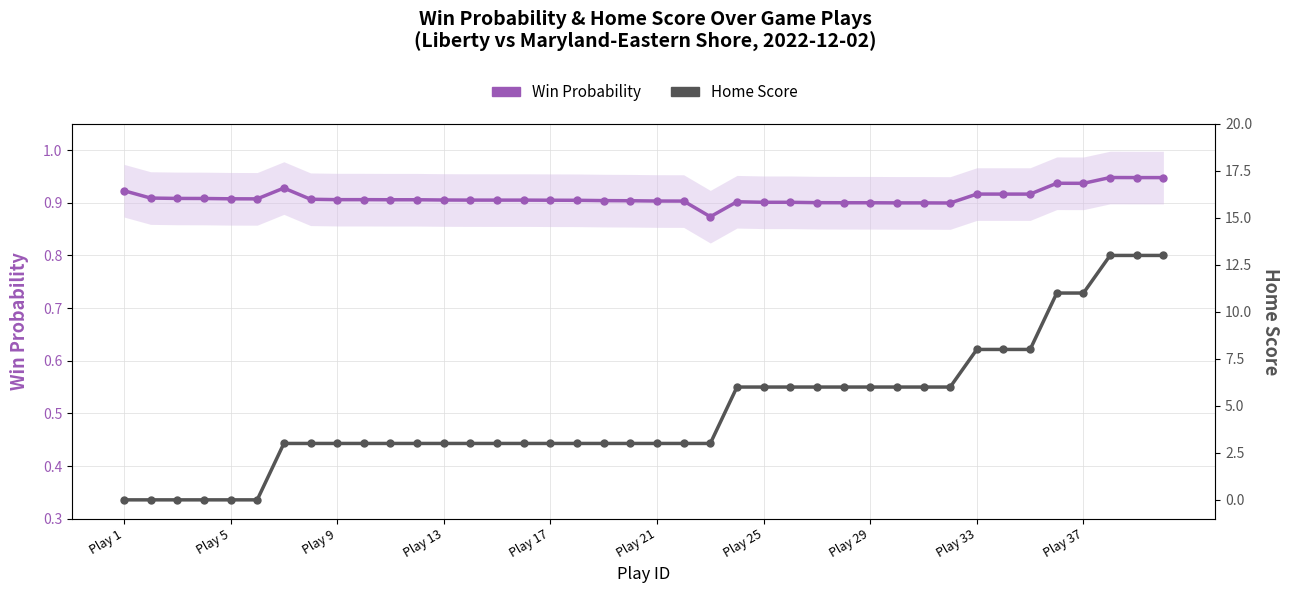

Reading left to right, transcribe all the data shown in this chart.

Win Probability: 0.9	0.9	0.9	0.9	0.9	0.9	0.9	0.9	0.9	0.9	0.9	0.9	0.9	0.9	0.9	0.9	0.9	0.9	0.9	0.9	0.9	0.9	0.9	0.9	0.9	0.9	0.9	0.9	0.9	0.9	0.9	0.9	0.9	0.9	0.9	0.9	0.9	0.9	0.9	0.9
Home Score: 0.0	0.0	0.0	0.0	0.0	0.0	3.0	3.0	3.0	3.0	3.0	3.0	3.0	3.0	3.0	3.0	3.0	3.0	3.0	3.0	3.0	3.0	3.0	6.0	6.0	6.0	6.0	6.0	6.0	6.0	6.0	6.0	8.0	8.0	8.0	11.0	11.0	13.0	13.0	13.0